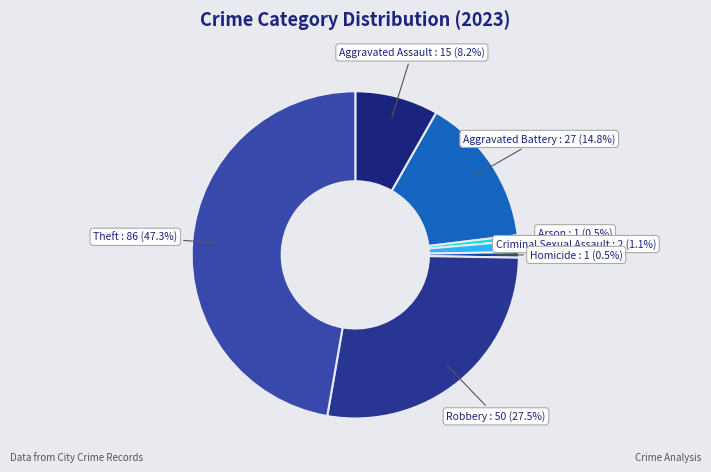

To the nearest percent, what is the average slice percentage?

14%